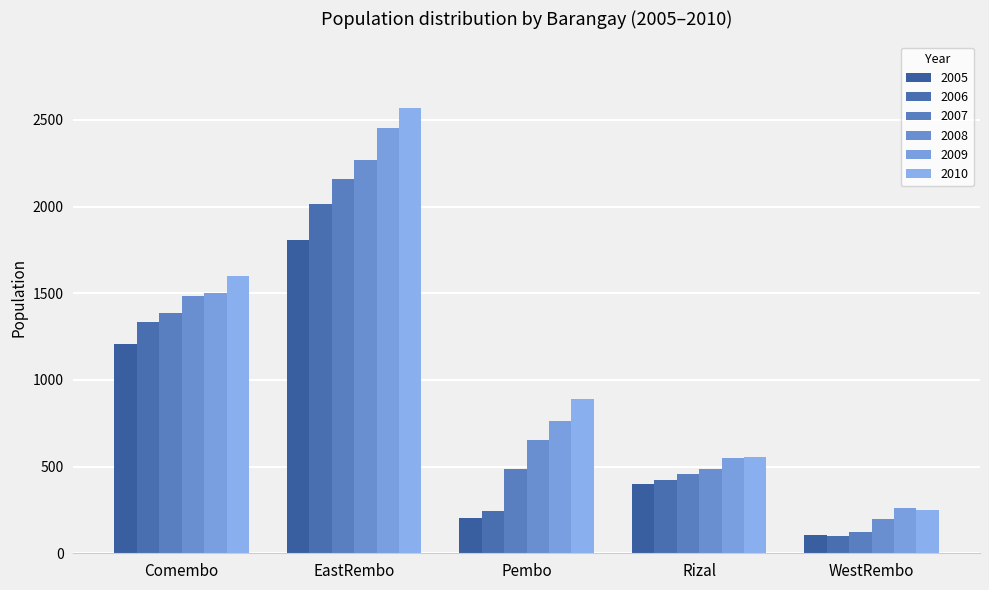

At which label is 2007 closest to 1139?

Comembo